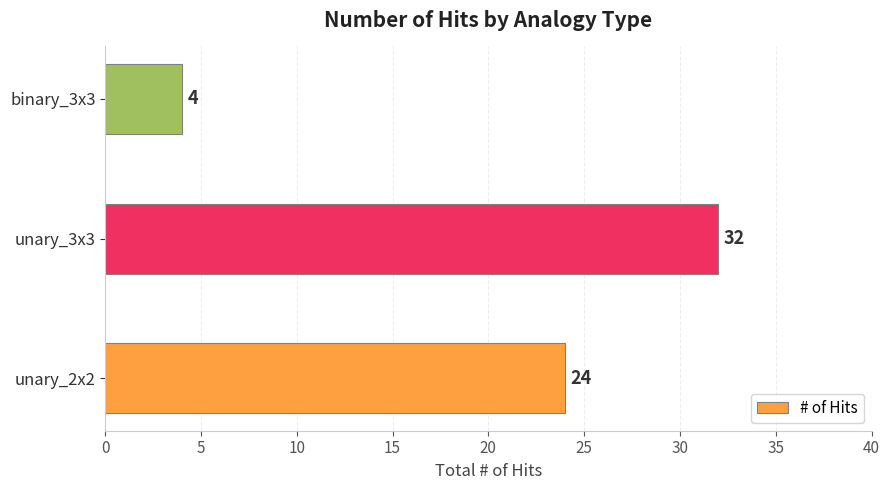

What value does the data have at unary_3x3, to the nearest 10?

30